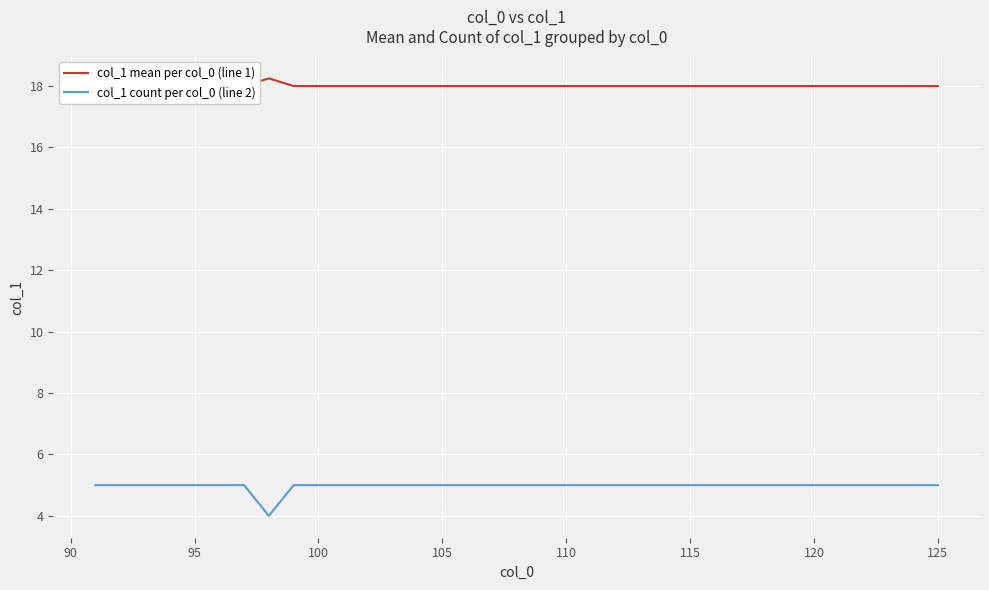

What is the lowest value of the col_1 count per col_0 (line 2) series?

4